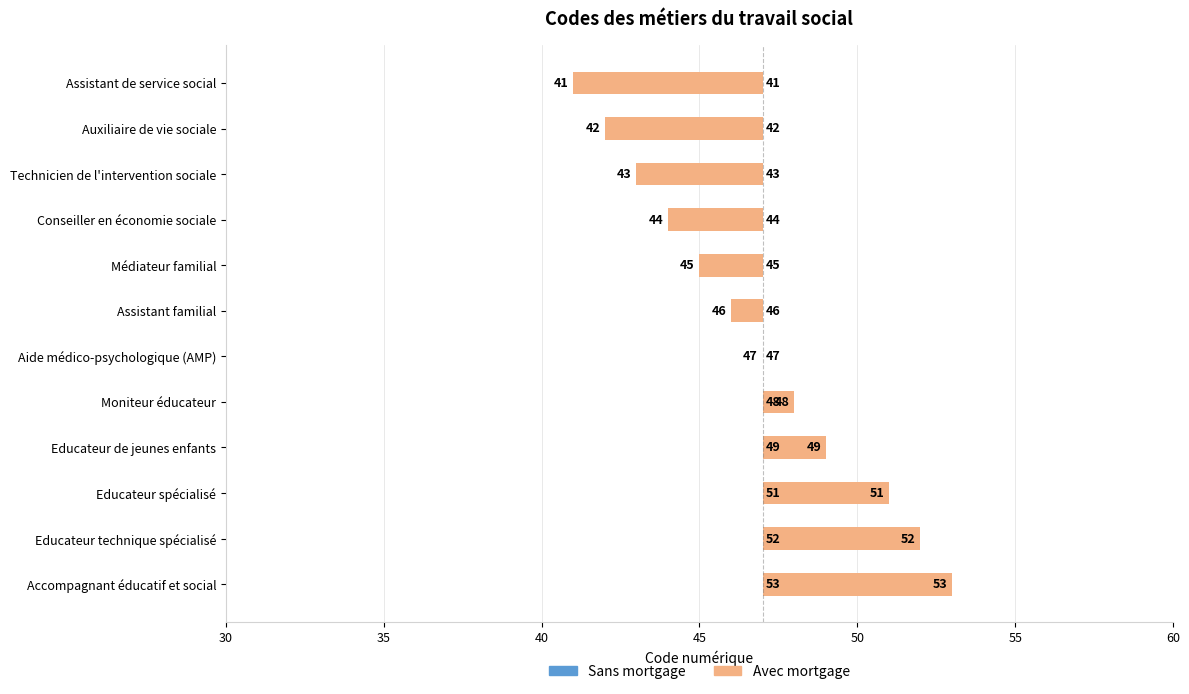

Does the chart contain stacked bars?

No